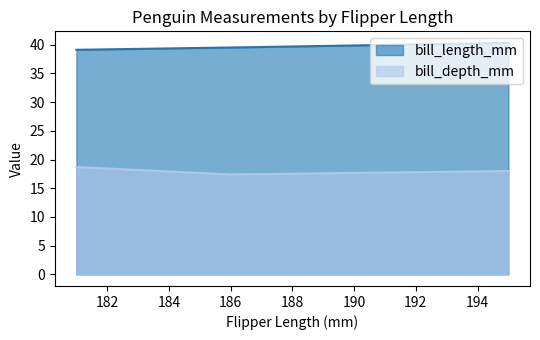

Reading left to right, extract all data points from this chart.

bill_length_mm: 39.1	39.5	40.3
bill_depth_mm: 18.7	17.4	18.0